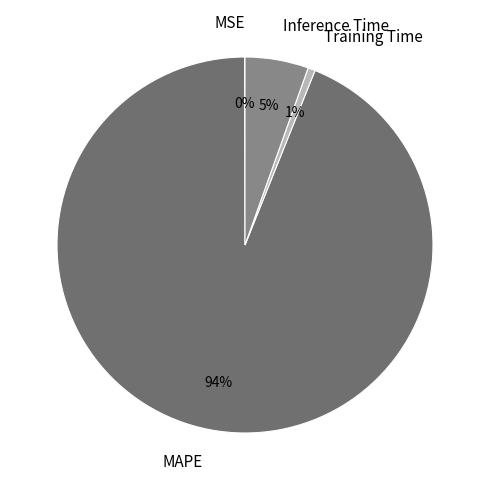

Does any single category account for the majority?

Yes